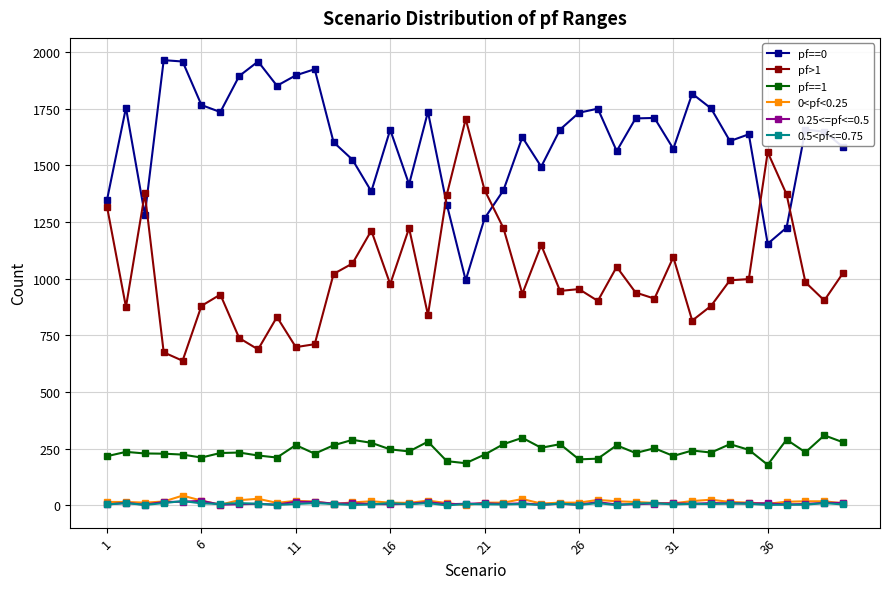

Does the chart display data point markers on the line(s)?

Yes